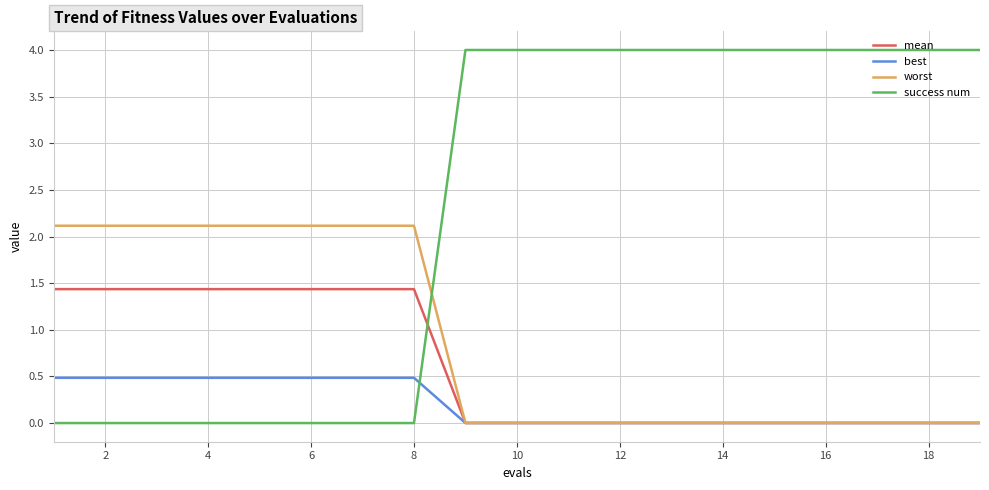

What is the greatest value displayed?

4.0